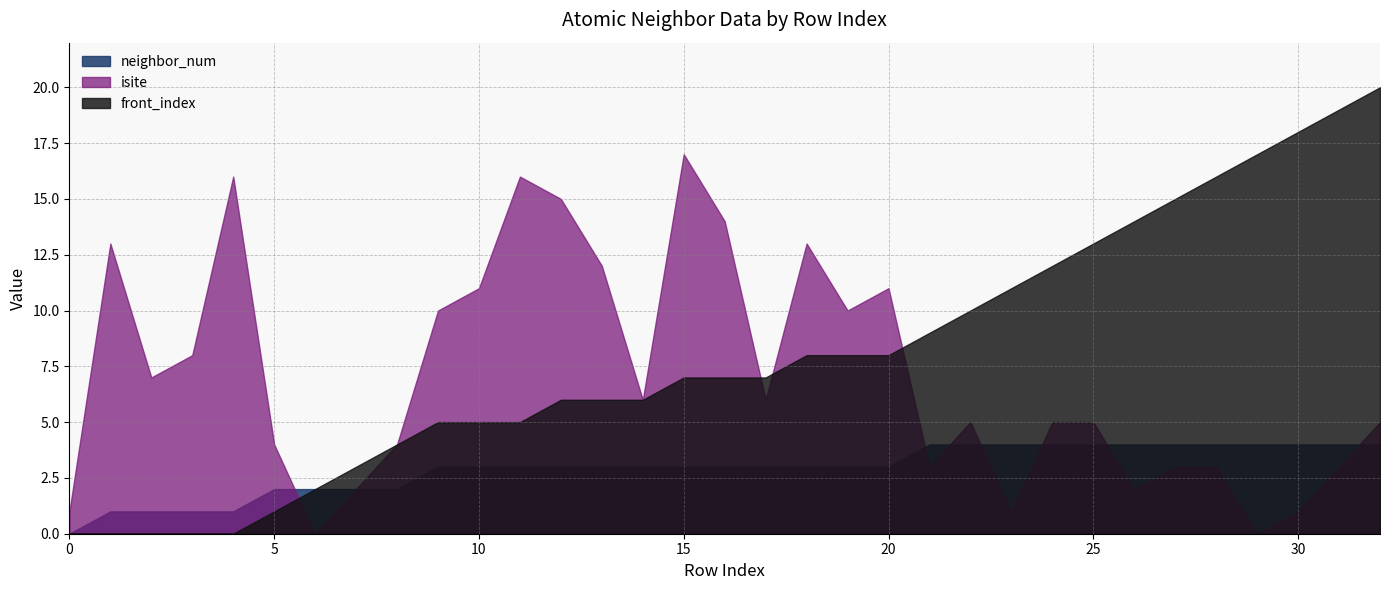

Where does the isite series first go above 5?

1